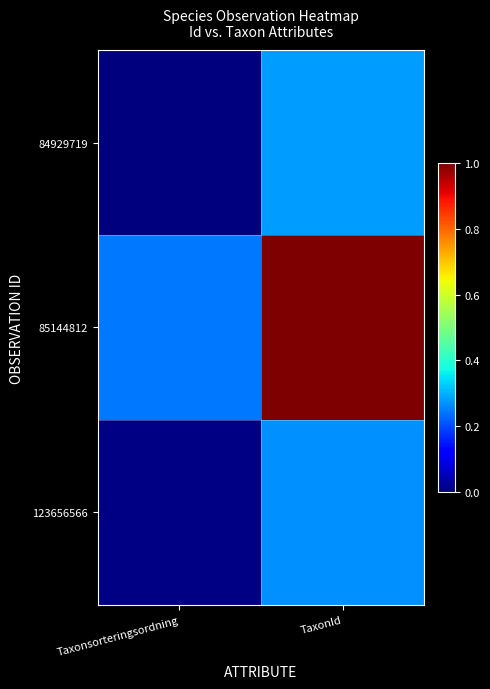

Reading right to left, what are all the values shown in this chart?

84929719: TaxonId=0.3	Taxonsorteringsordning=0.0
85144812: TaxonId=1.0	Taxonsorteringsordning=0.2
123656566: TaxonId=0.3	Taxonsorteringsordning=0.0